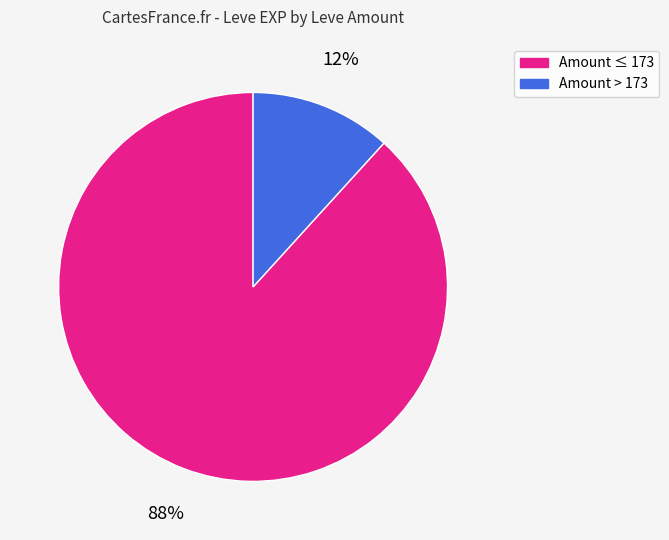

Which category has the smallest portion of the pie?

Amount > 173